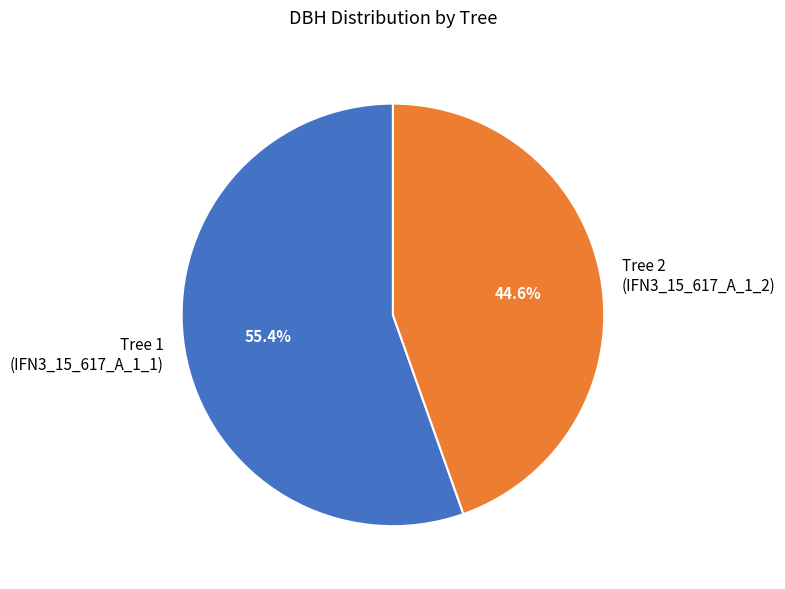

Which has a higher value, Tree 2 (IFN3_15_617_A_1_2) or Tree 1 (IFN3_15_617_A_1_1)?

Tree 1 (IFN3_15_617_A_1_1)